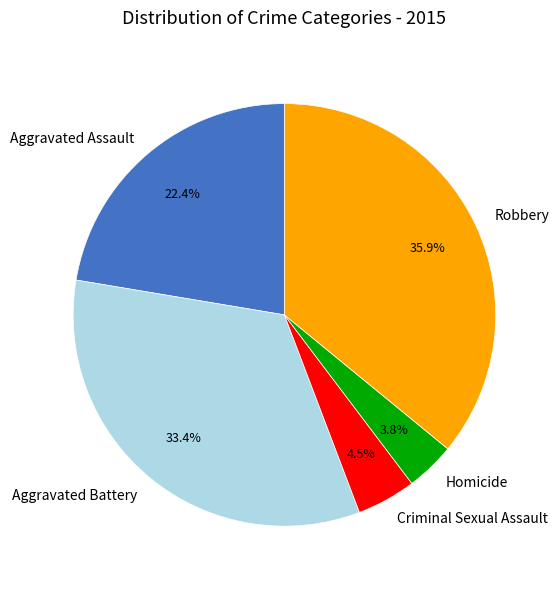

Which category has the smallest portion of the pie?

Homicide